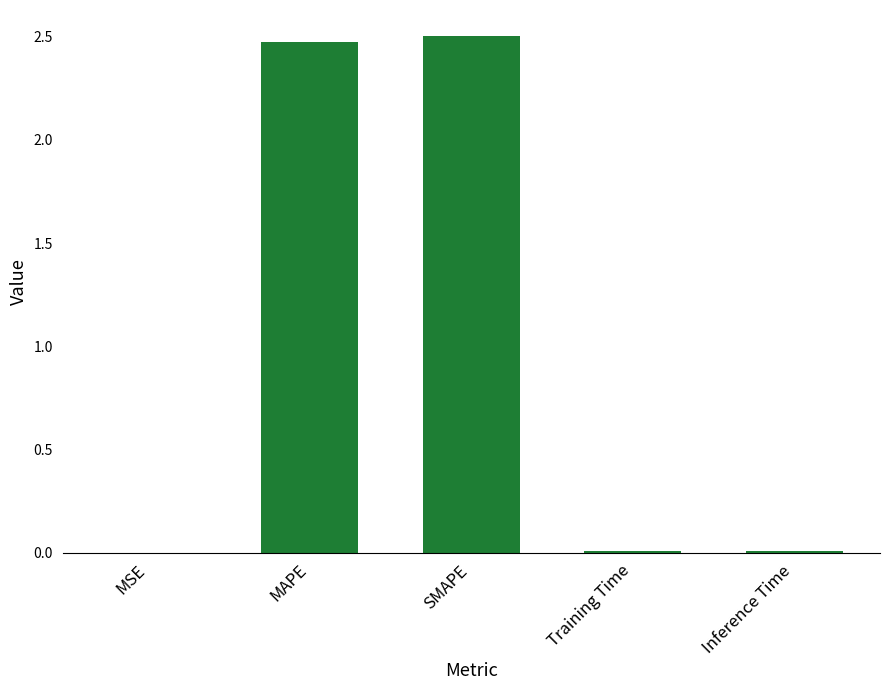

What is the sum of all values?

5.0